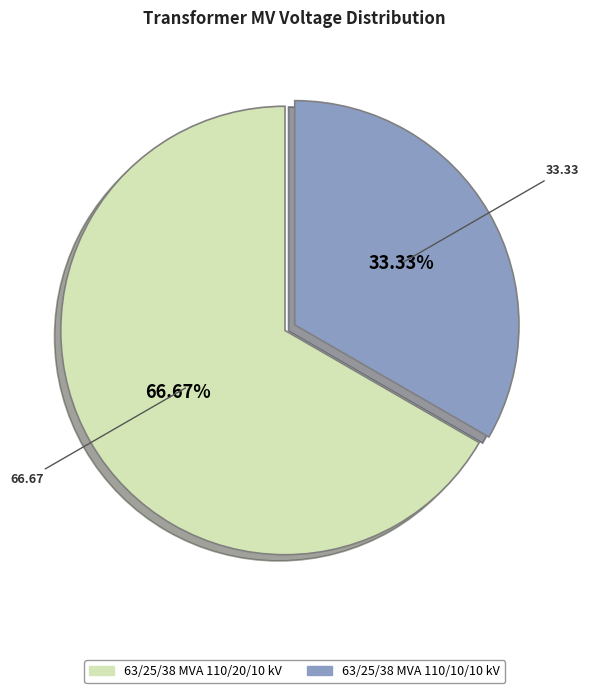

True or false: 63/25/38 MVA 110/10/10 kV accounts for 33% of the total.

True